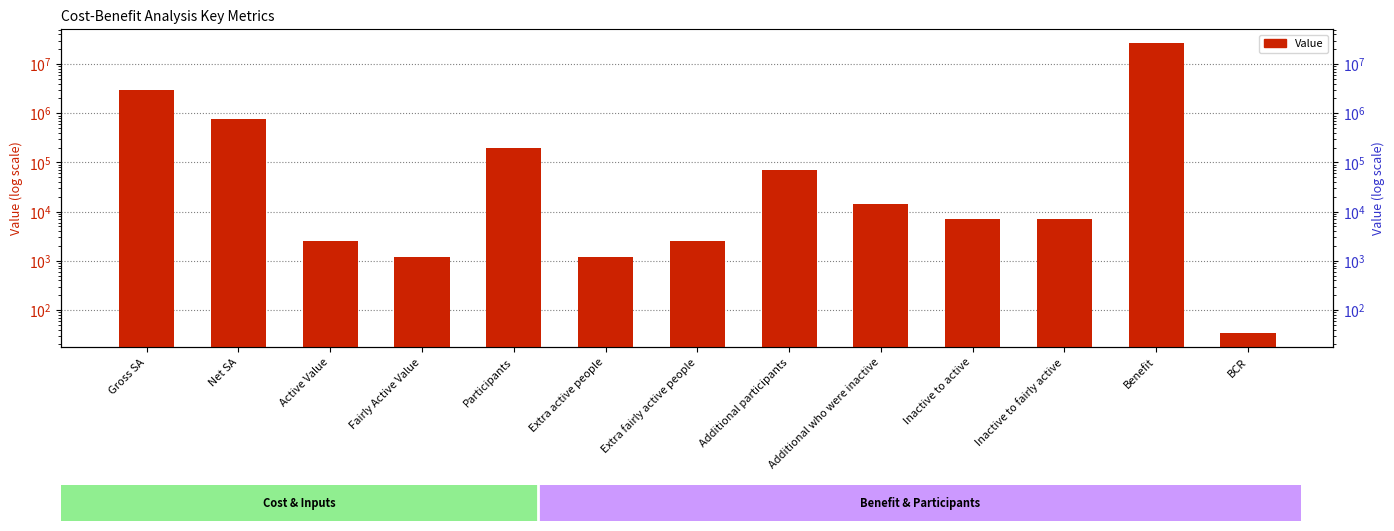

The chart shows a value of 198810.0 at Participants. True or false?

True